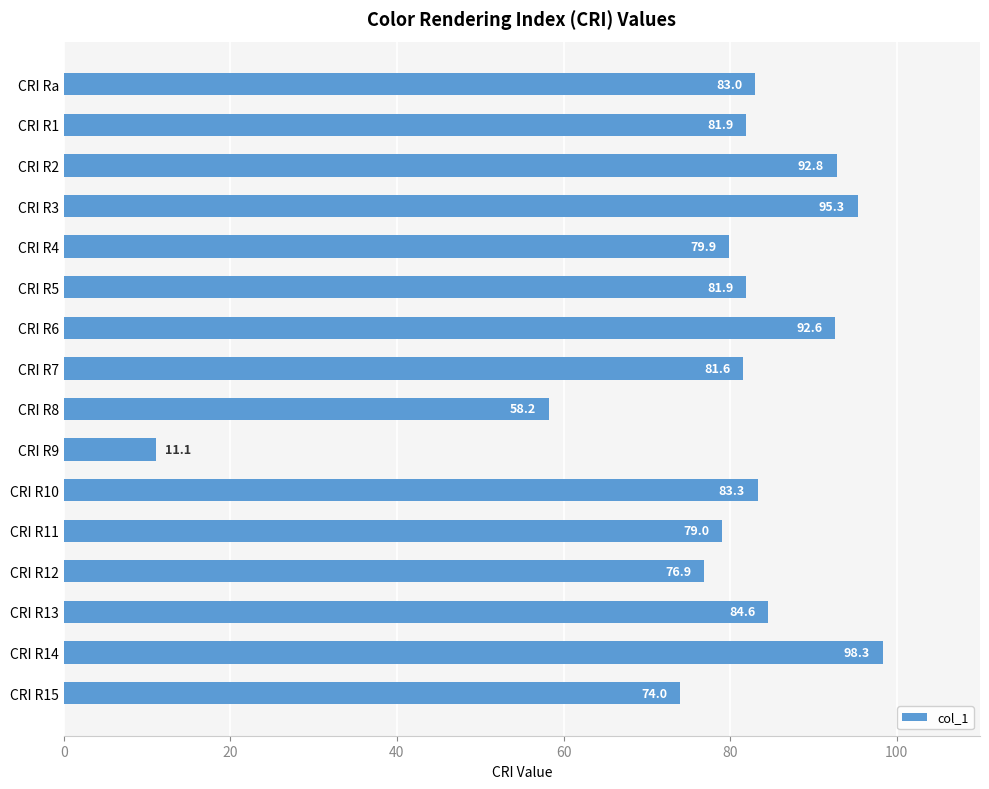

What is the difference between the maximum and minimum values?

87.2